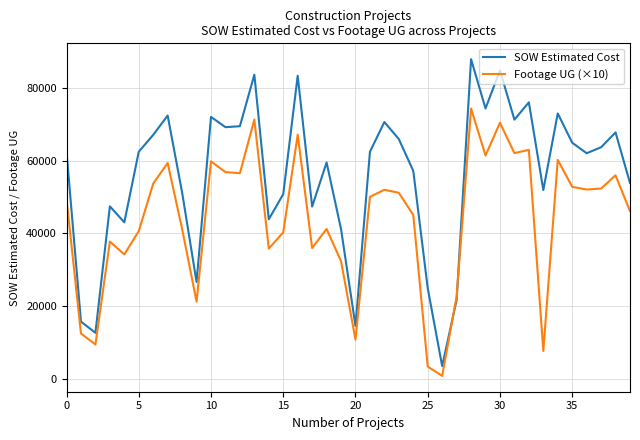

List the series in order of their overall mean, highest first.

SOW Estimated Cost, Footage UG (×10)